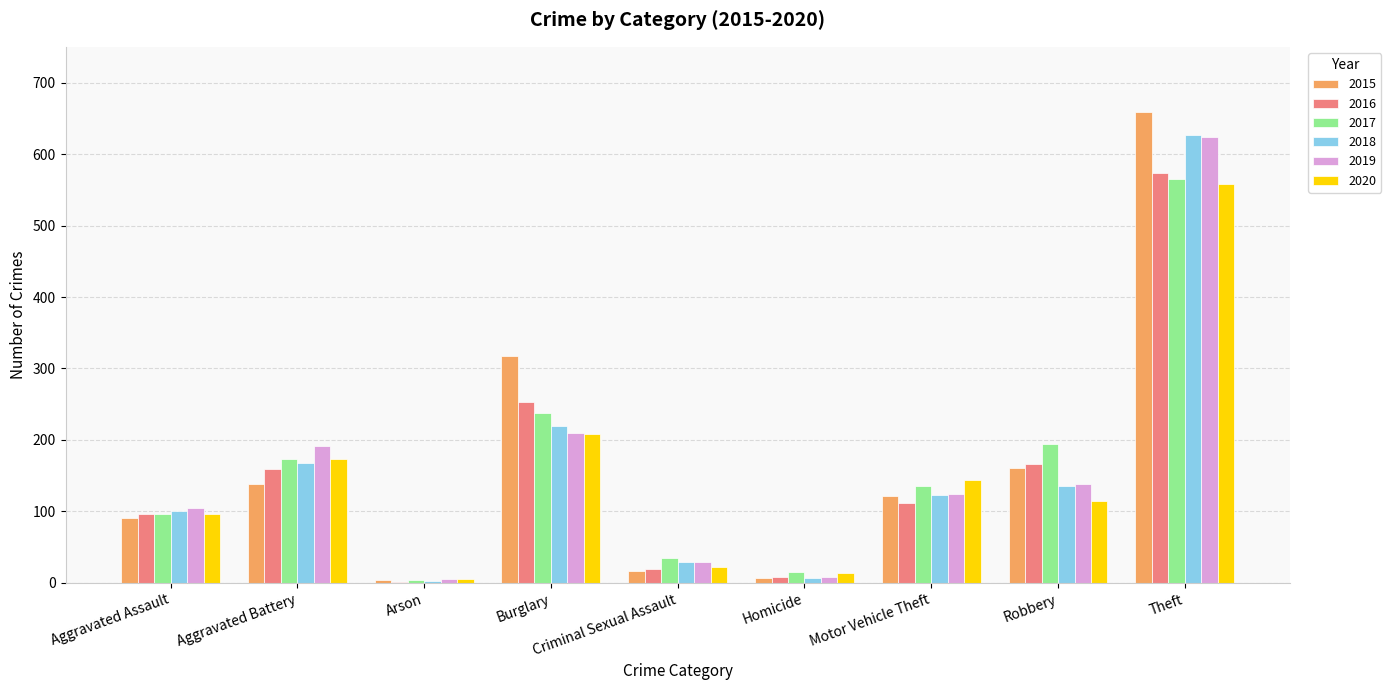

Between Aggravated Assault and Burglary, which series saw the biggest shift?

2015